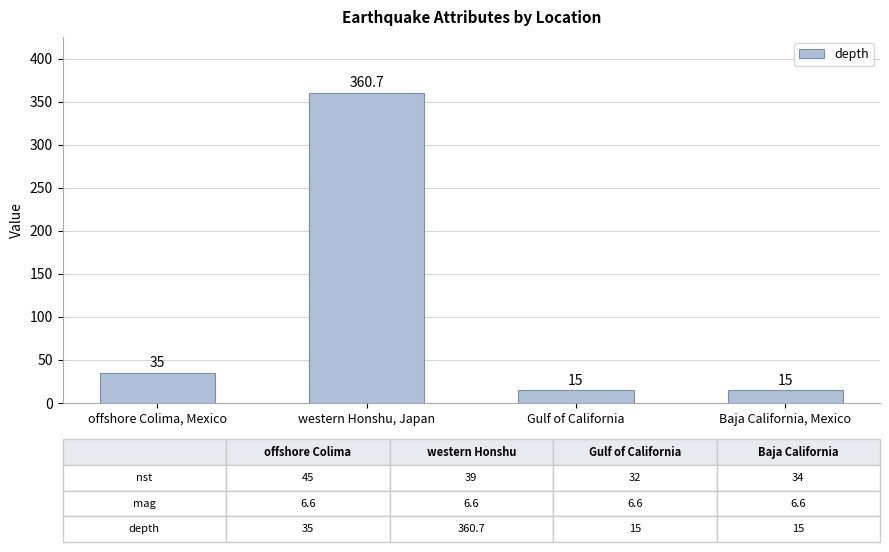

How many bars are there in total?

4